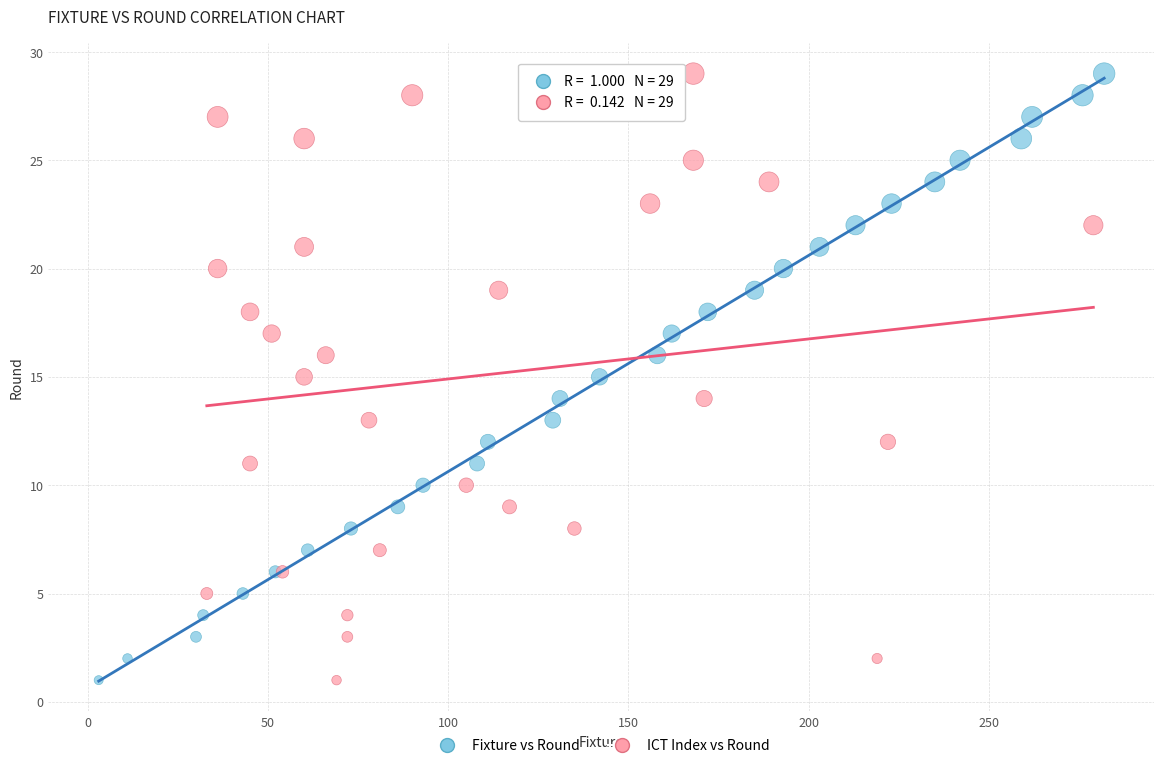

What are all the series names shown in the legend?

Fixture vs Round, ICT Index vs Round